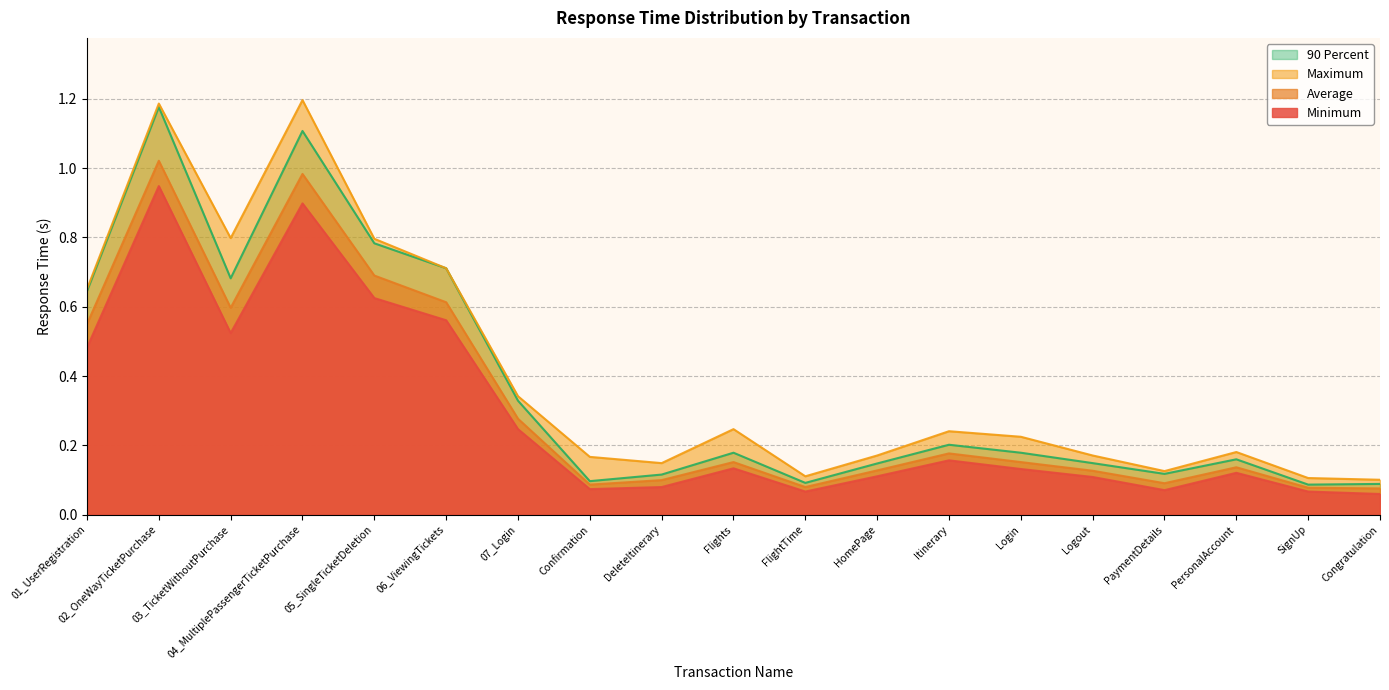

True or false: Average has more than 1 points higher than both neighbors.

True